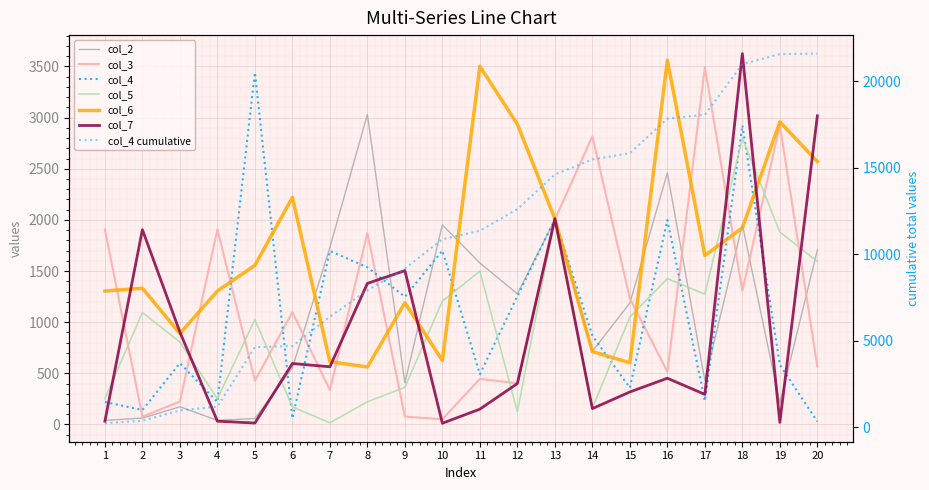

At which label does col_6 first exceed 1556?

6